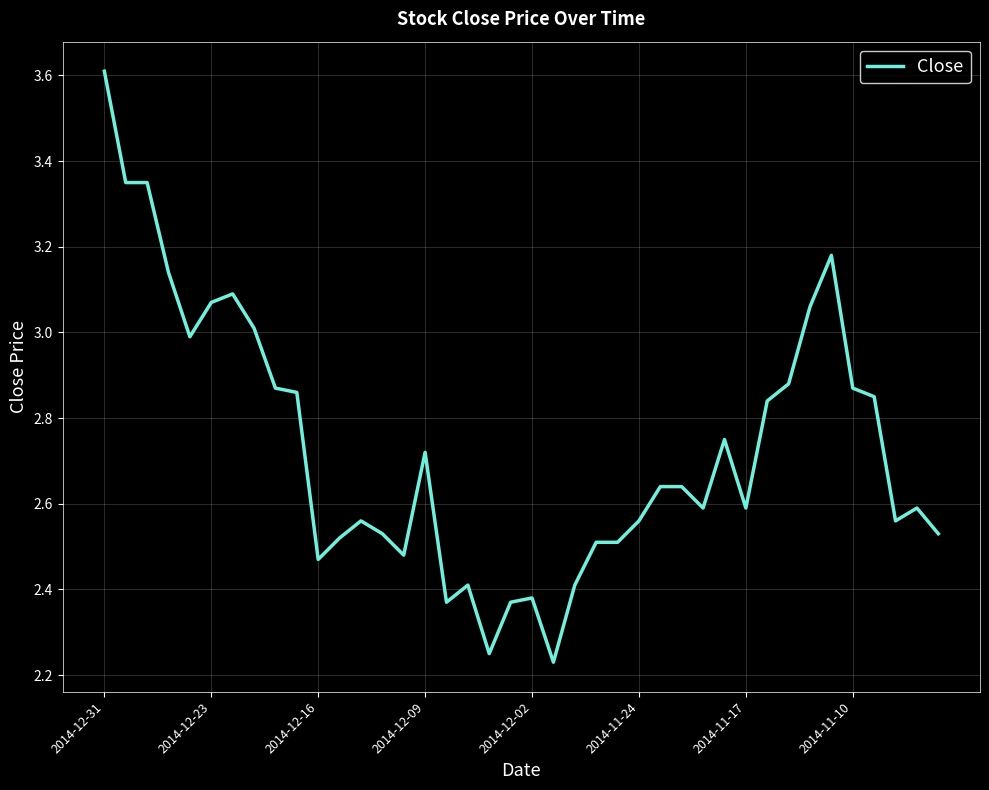

What is the greatest value displayed?

3.6